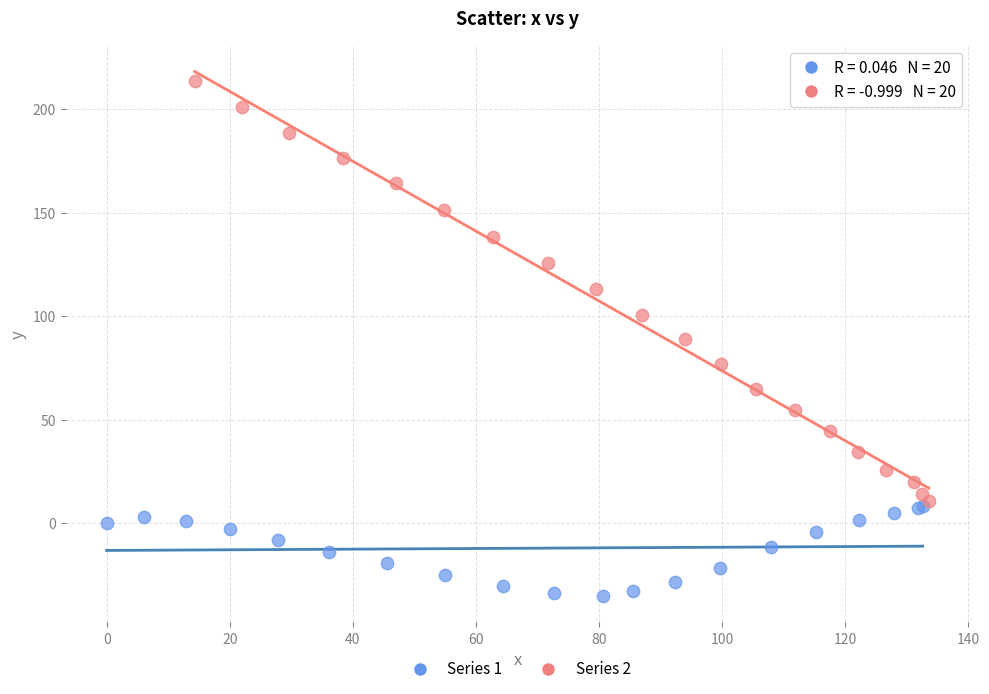

Which series has the widest spread of Y values?

Series 2